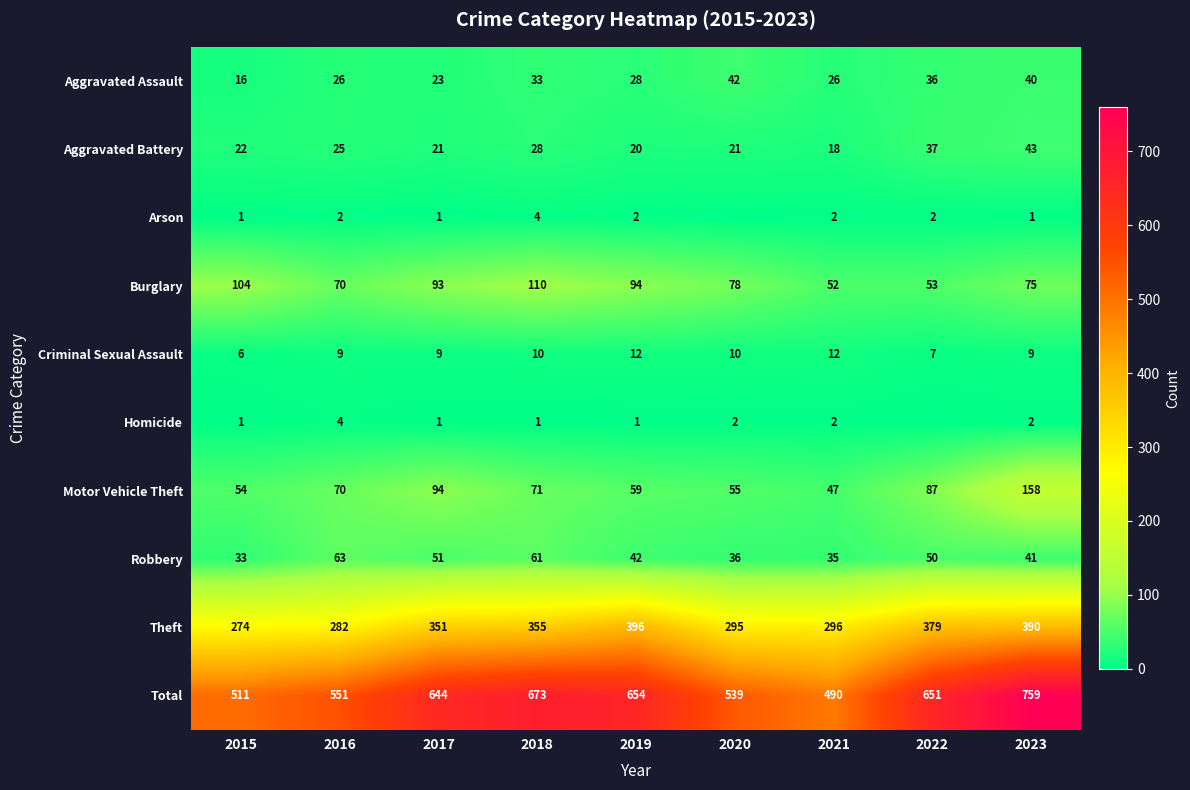

How many values in the Aggravated Assault series are below 28?

4